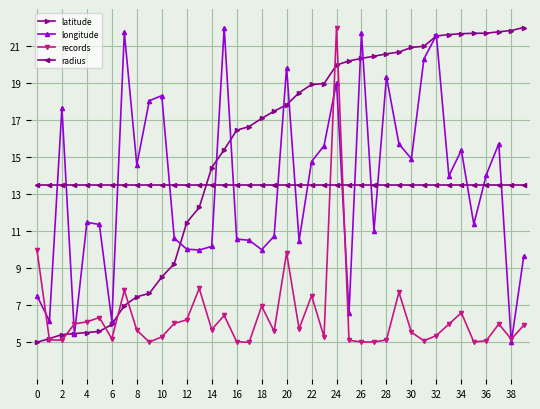

What is the value of the radius point at the 39th from the left?

13.5